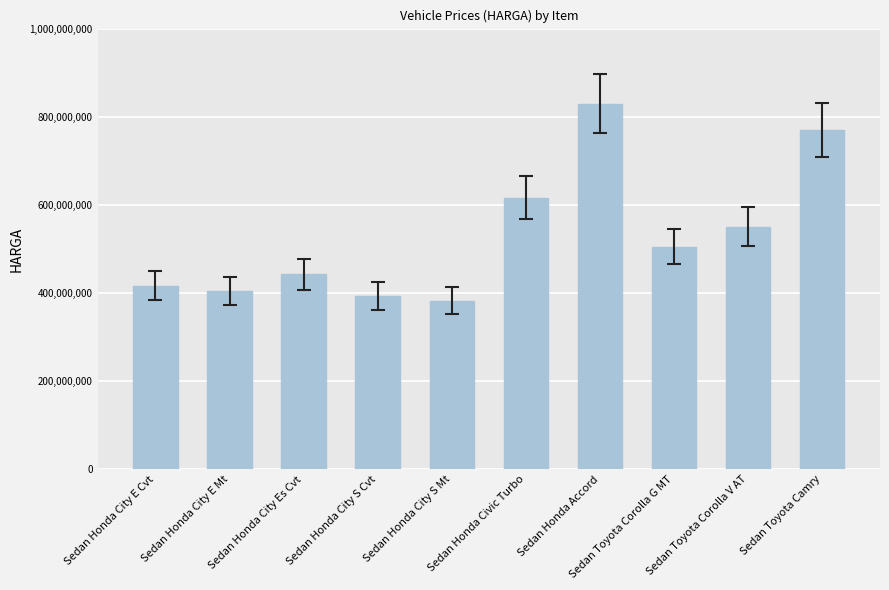

Does the chart contain any negative values?

No